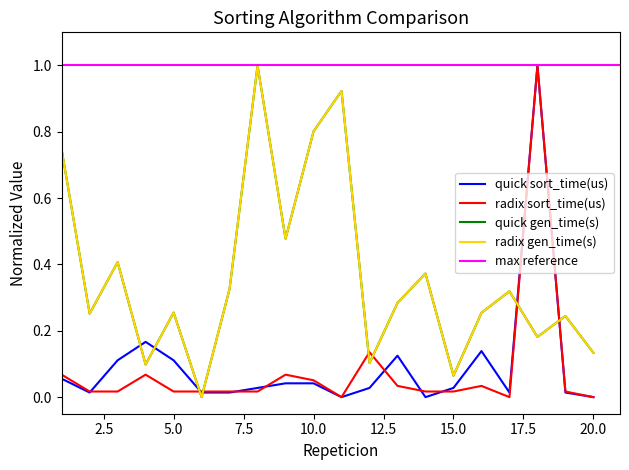

How many data points does each series have?

20